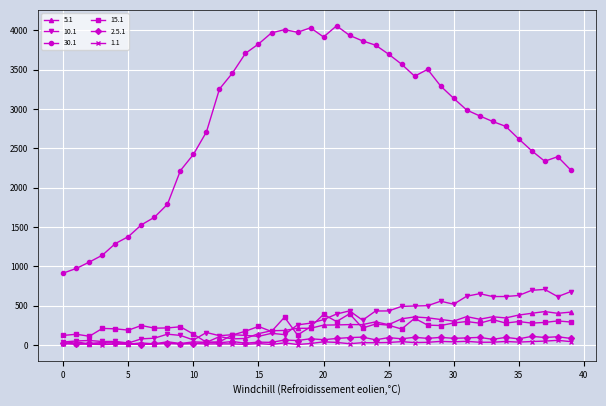

What are all the series names shown in the legend?

5.1, 10.1, 30.1, 15.1, 2.5.1, 1.1